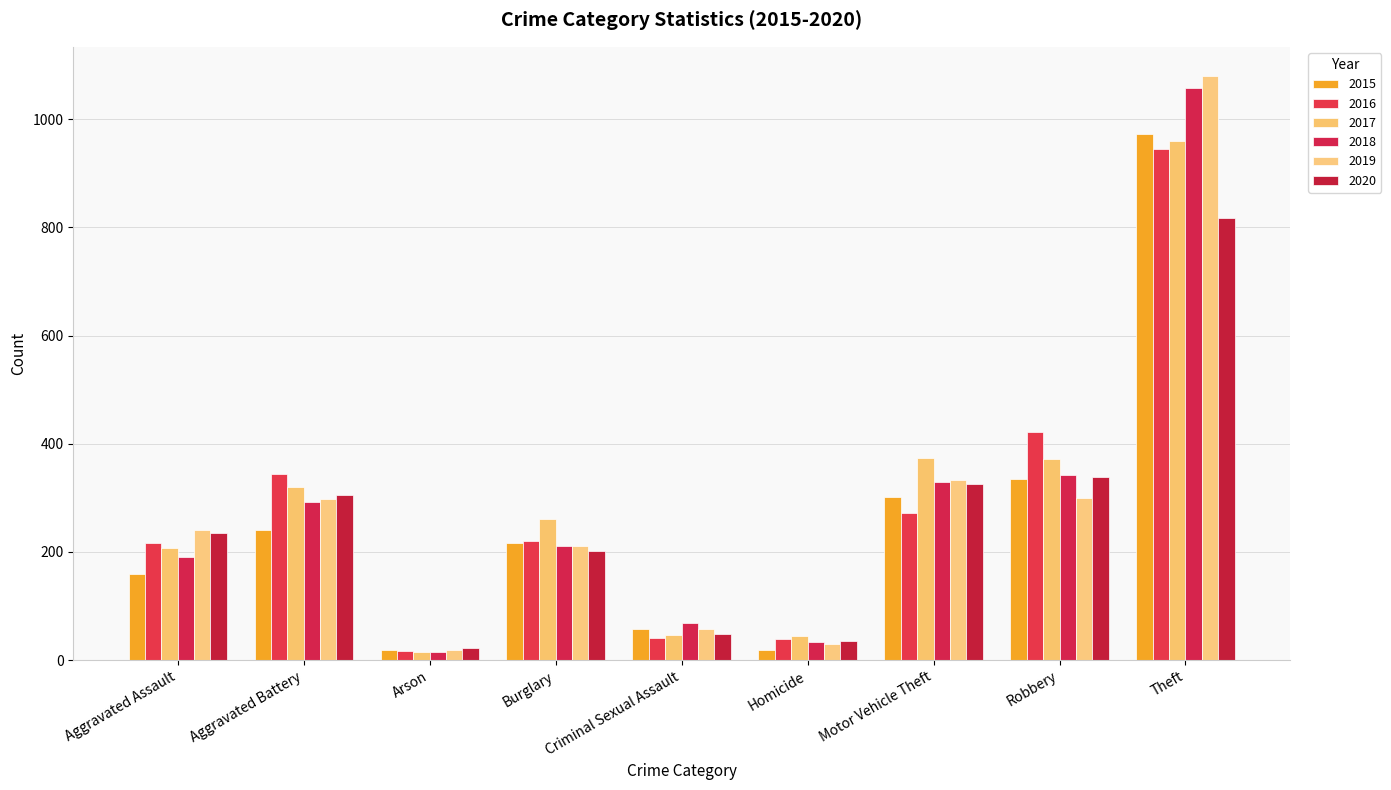

Which has a higher value, Motor Vehicle Theft or Homicide?

Motor Vehicle Theft